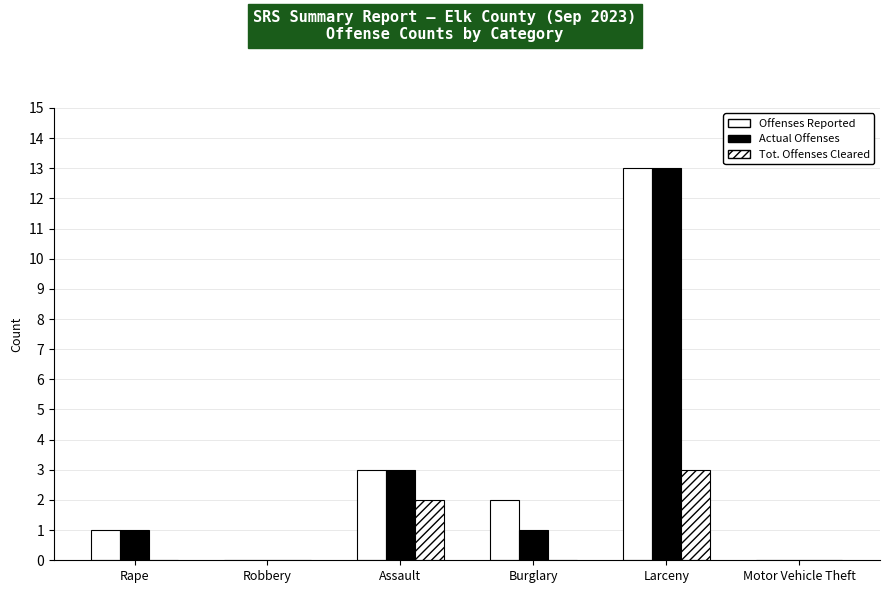

What is the label of the 5th bar from the right?

Robbery